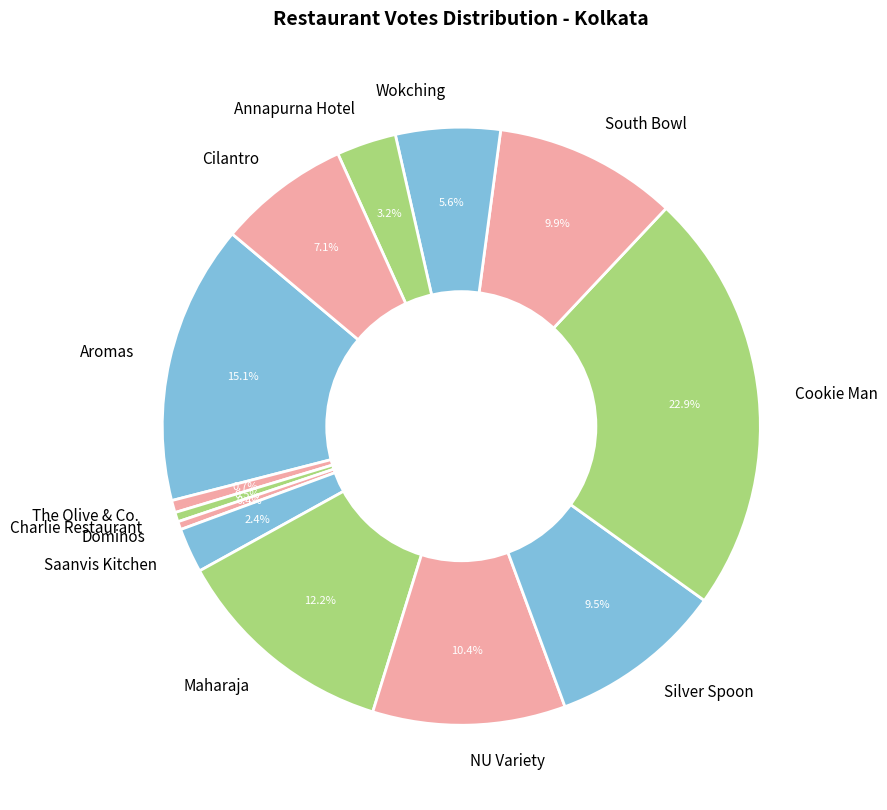

Approximately how many times larger is the value at The Olive & Co. compared to Dominos?

1.5